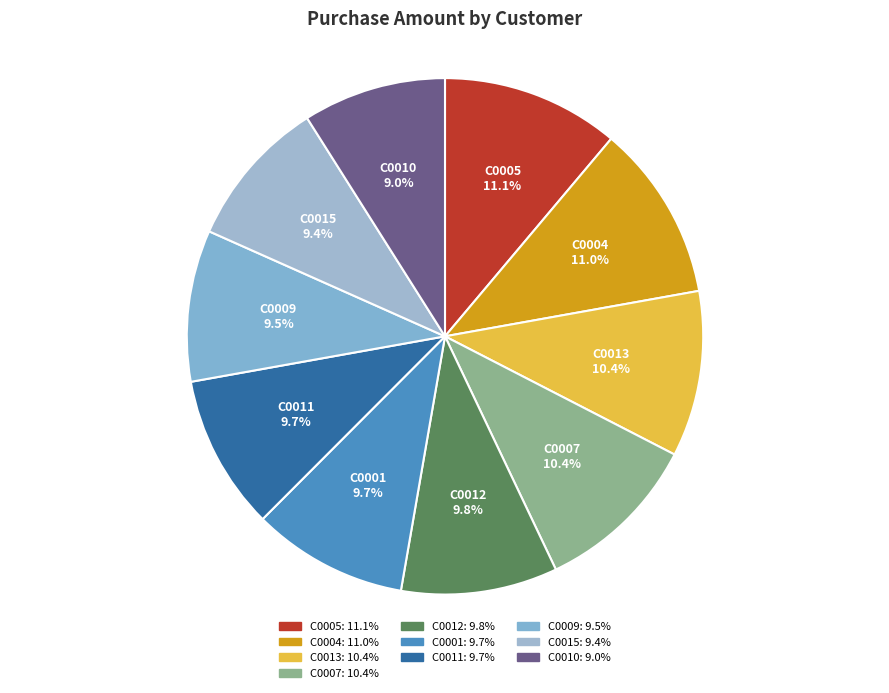

How many slices are in this pie chart?

10